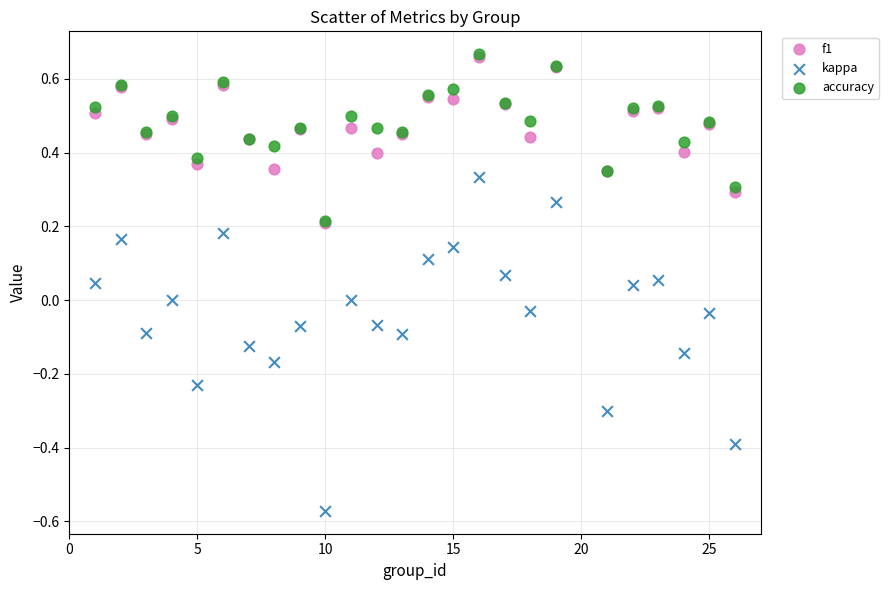

What are all the series names shown in the legend?

f1, kappa, accuracy